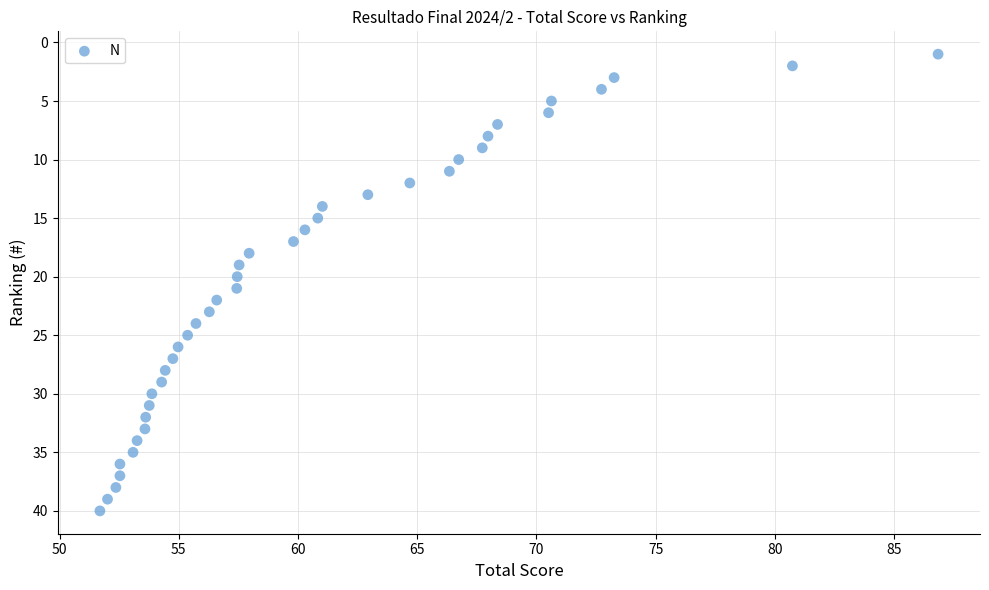

What is the range of Y values (max minus min)?

39